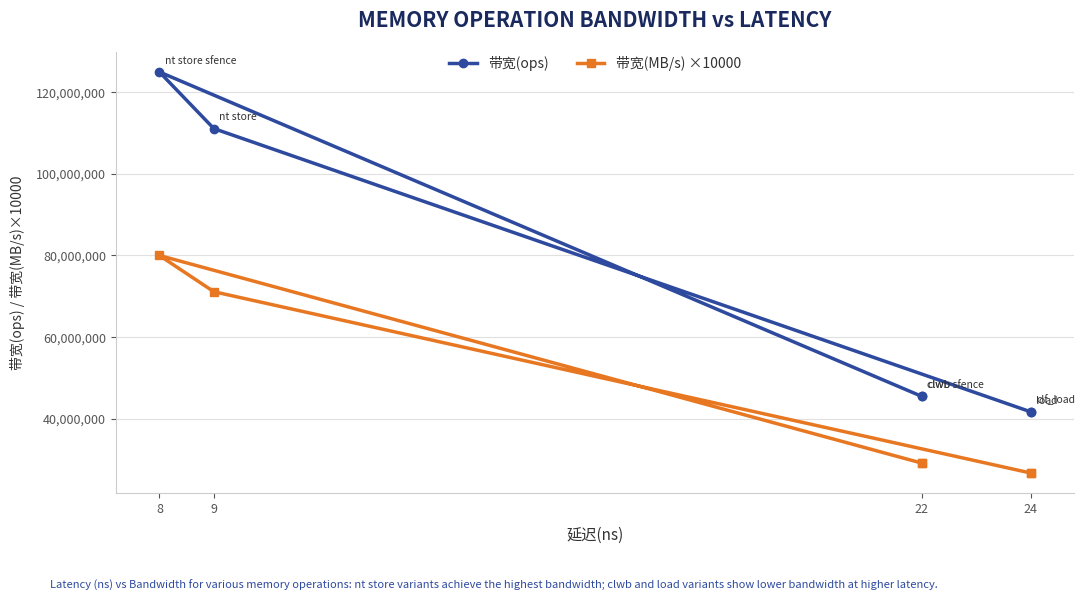

At which category does the chart reach its minimum across all series?

24